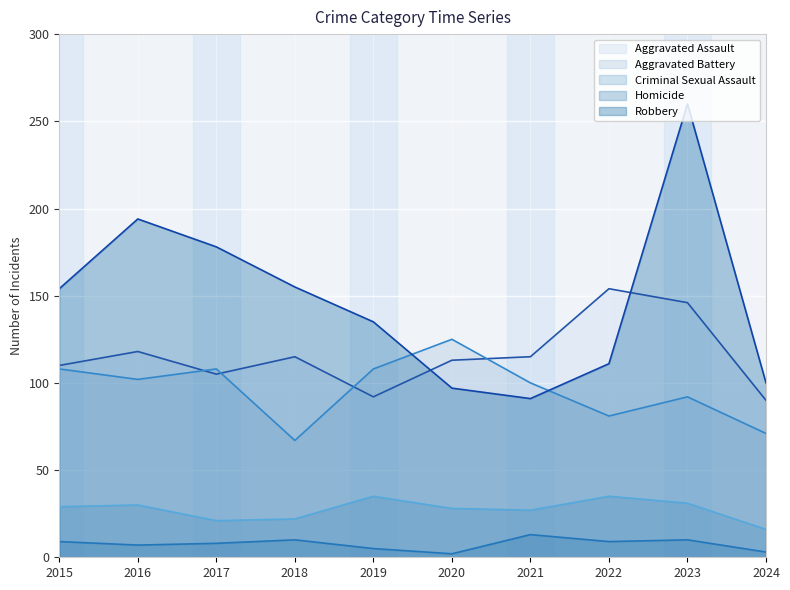

Between 2016 and 2020, which series saw the biggest shift?

Robbery